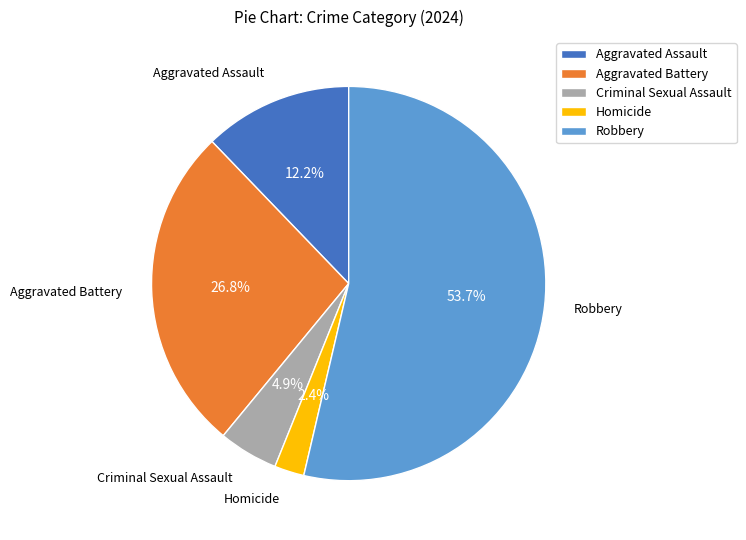

To the nearest percent, what percentage of the pie is Aggravated Battery?

27%